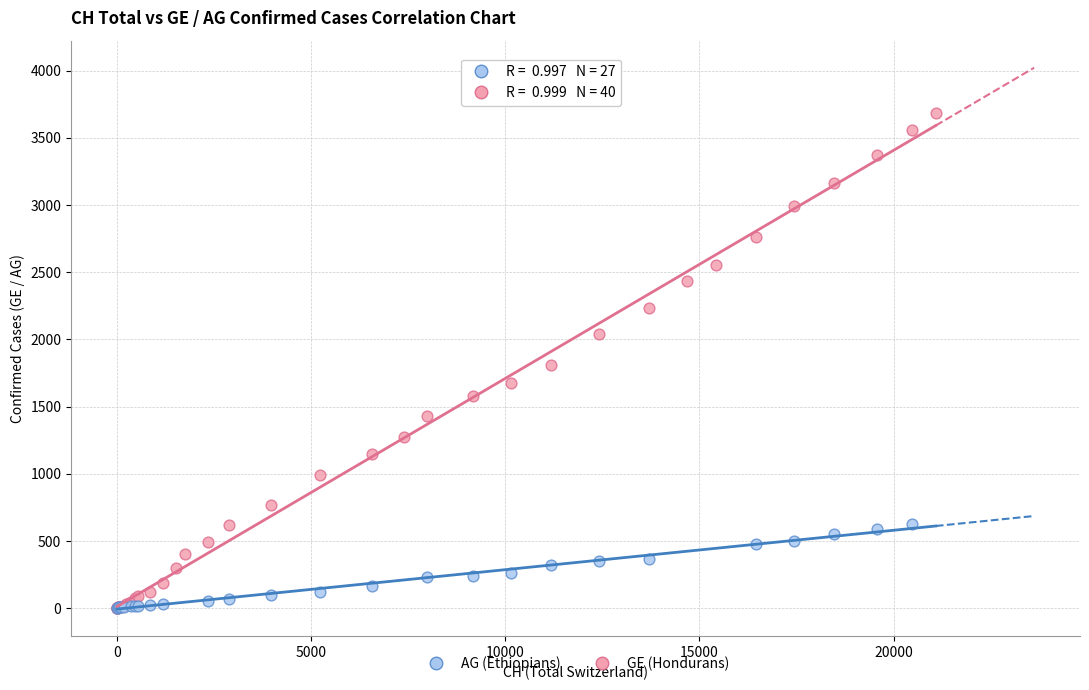

Which series contains the highest Y value?

GE (Hondurans)